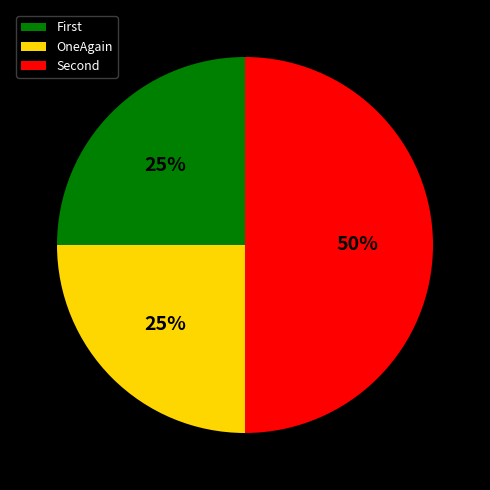

Which category has the biggest portion of the pie?

Second